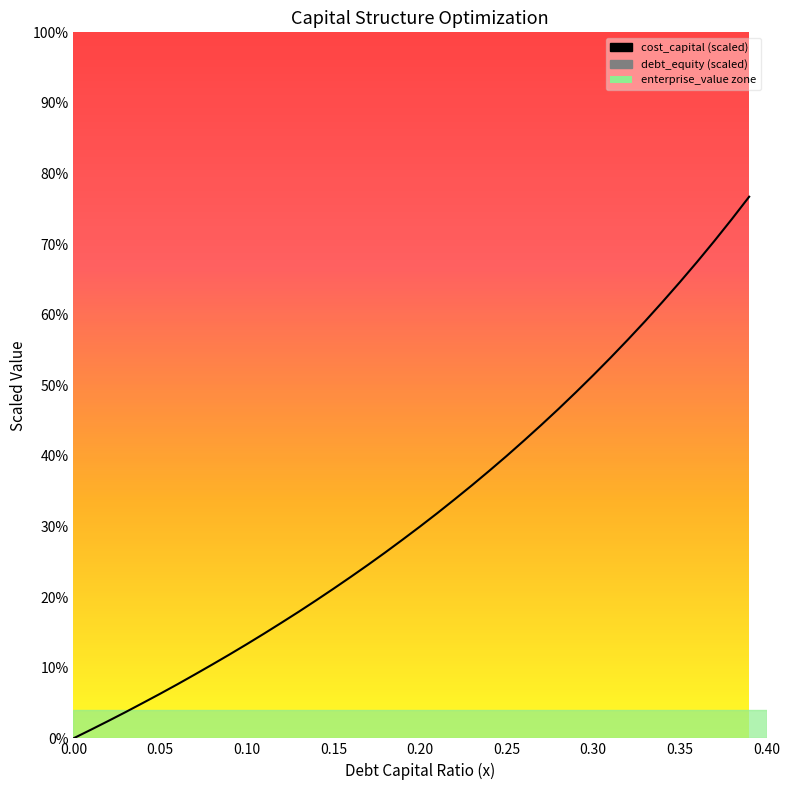

What is the label of the 30th point from the right?

0.10